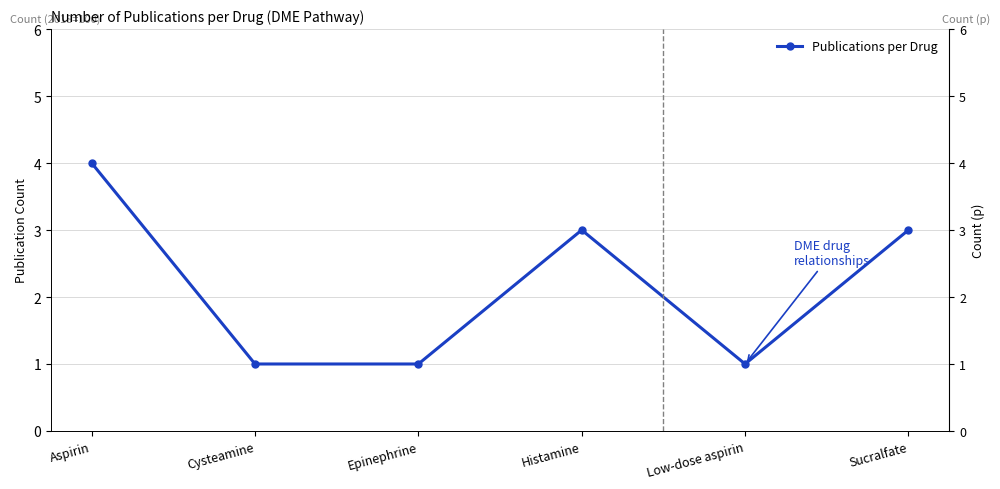

How many distinct data groups are displayed?

1